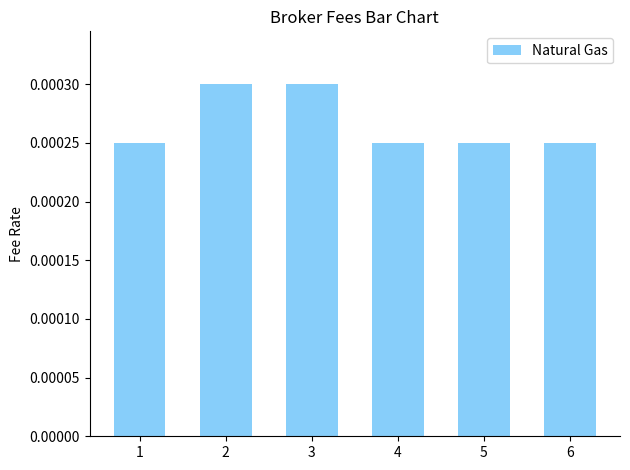

Are the bars grouped side by side (vs. stacked)?

No